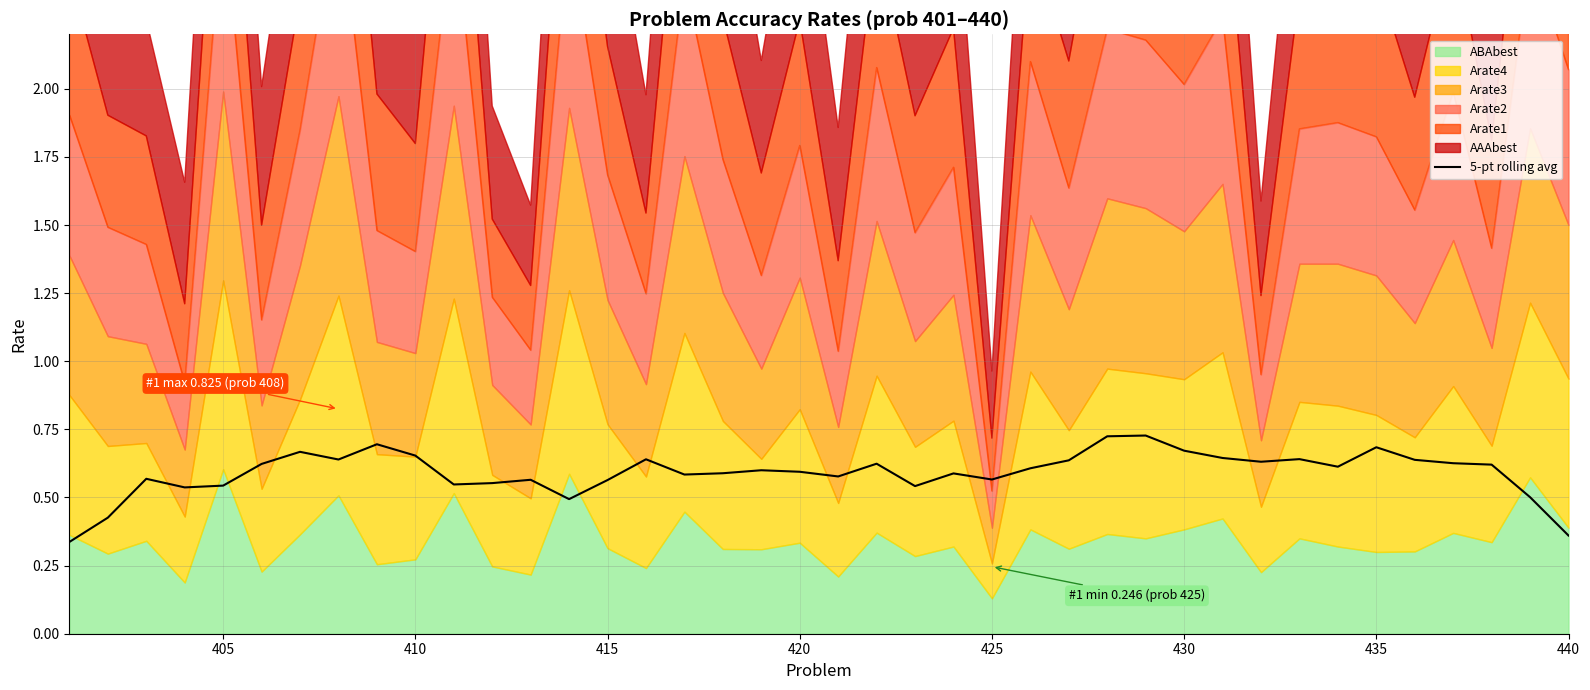

True or false: the data shows 0.2 at 26.

False